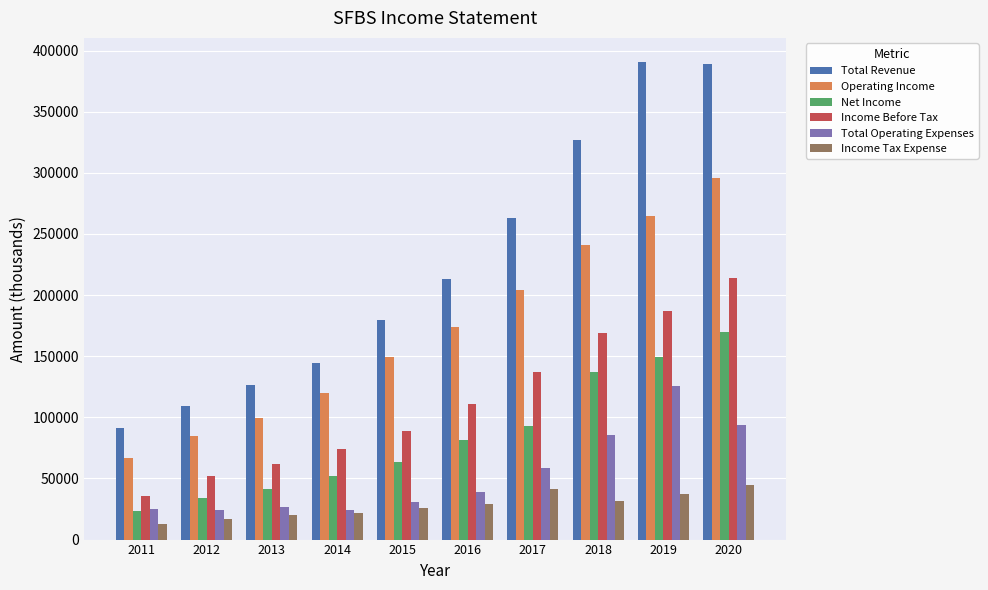

At which category is the sum across all series the highest?

2020